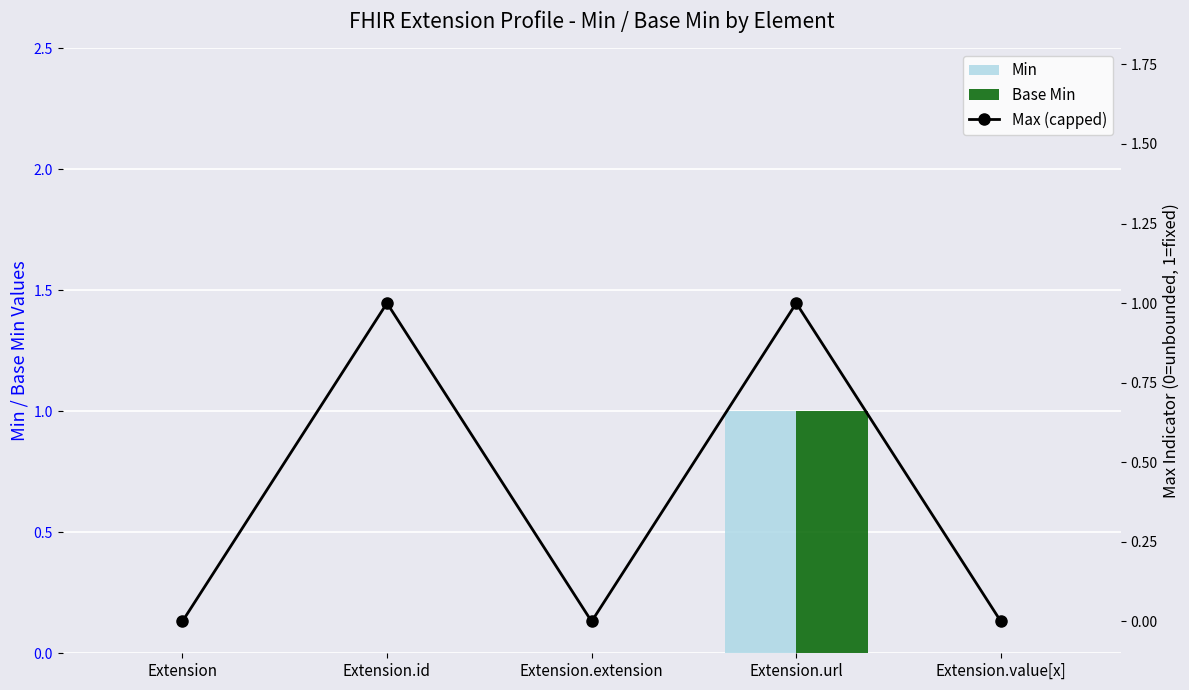

What are all the series names shown in the legend?

Min, Base Min, Max (capped)